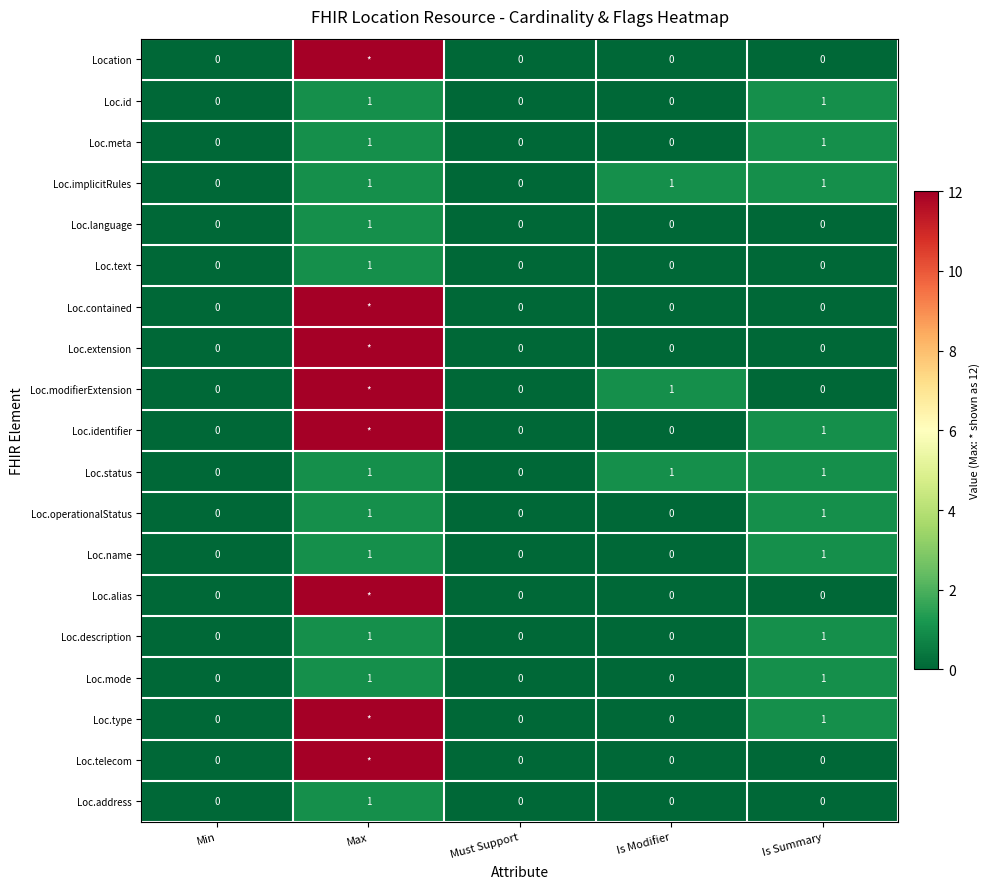

What is the total value across all series at Is Summary?

10